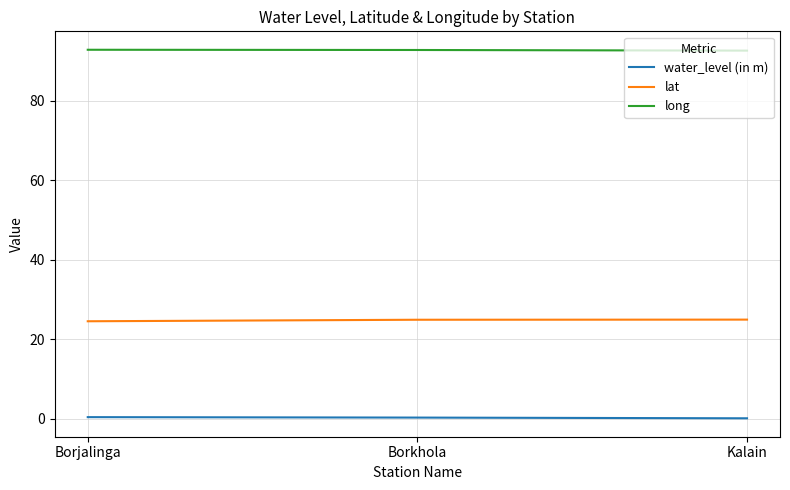

Is it true that lat equals 34.0 at Borjalinga?

False